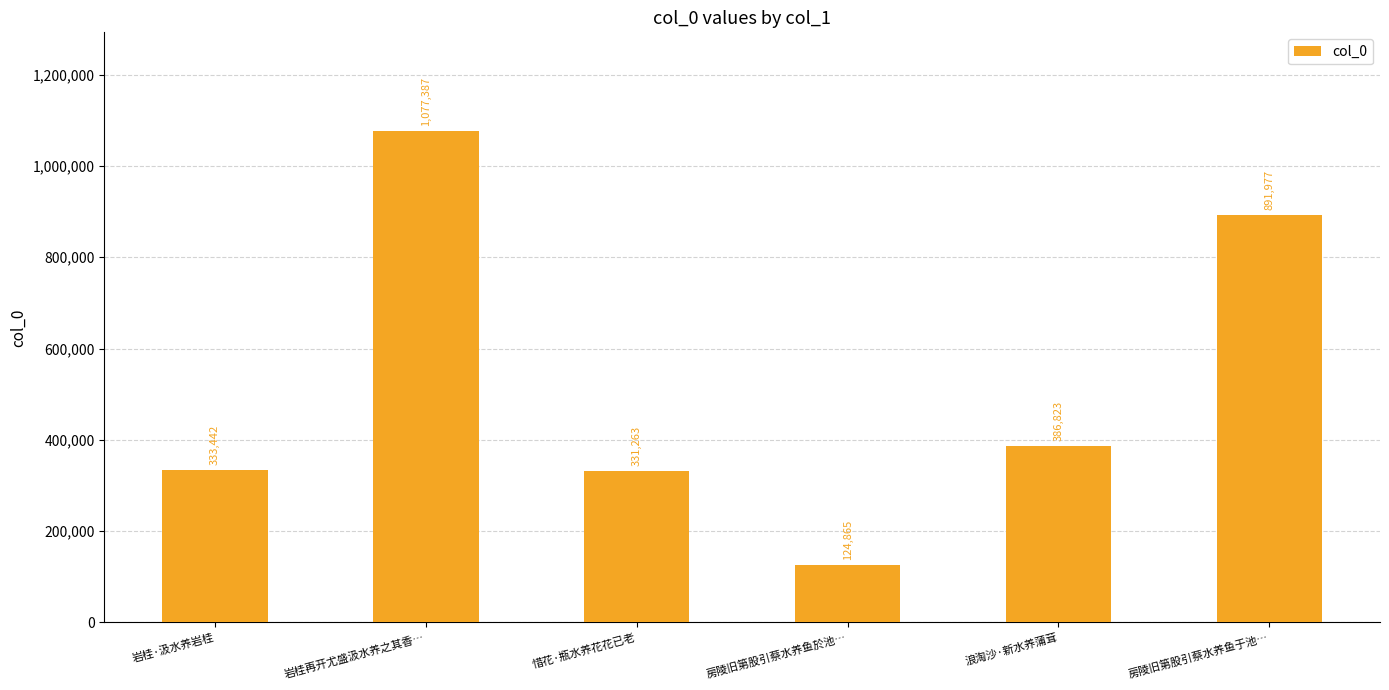

True or false: the data shows 1598344 at 岩桂再开尤盛汲水养之其香….

False